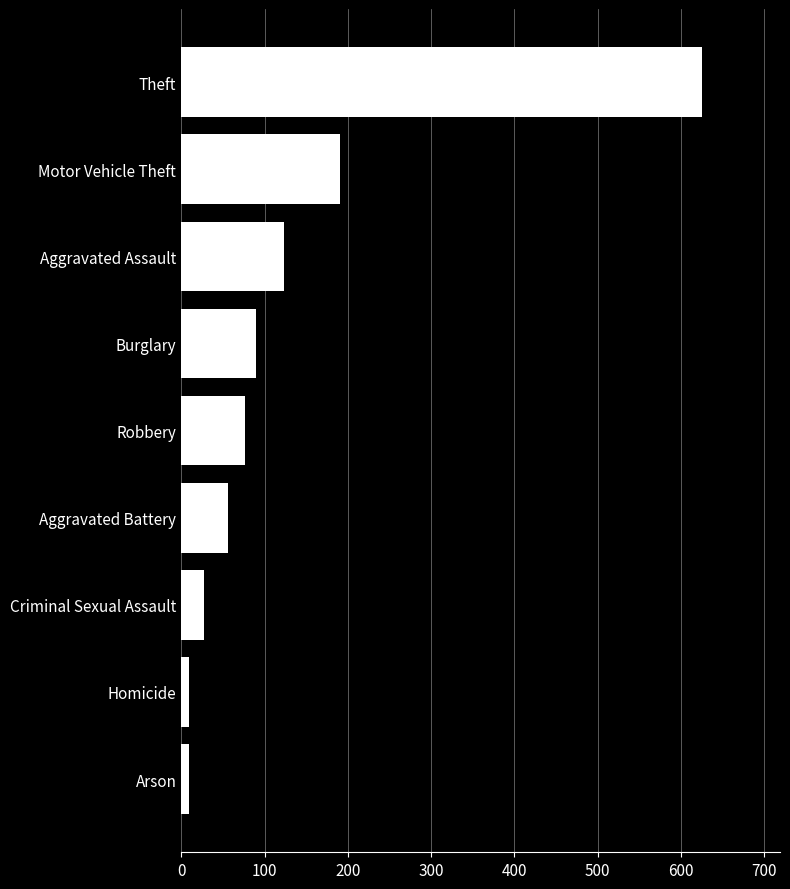

Count the number of data series in this chart.

1